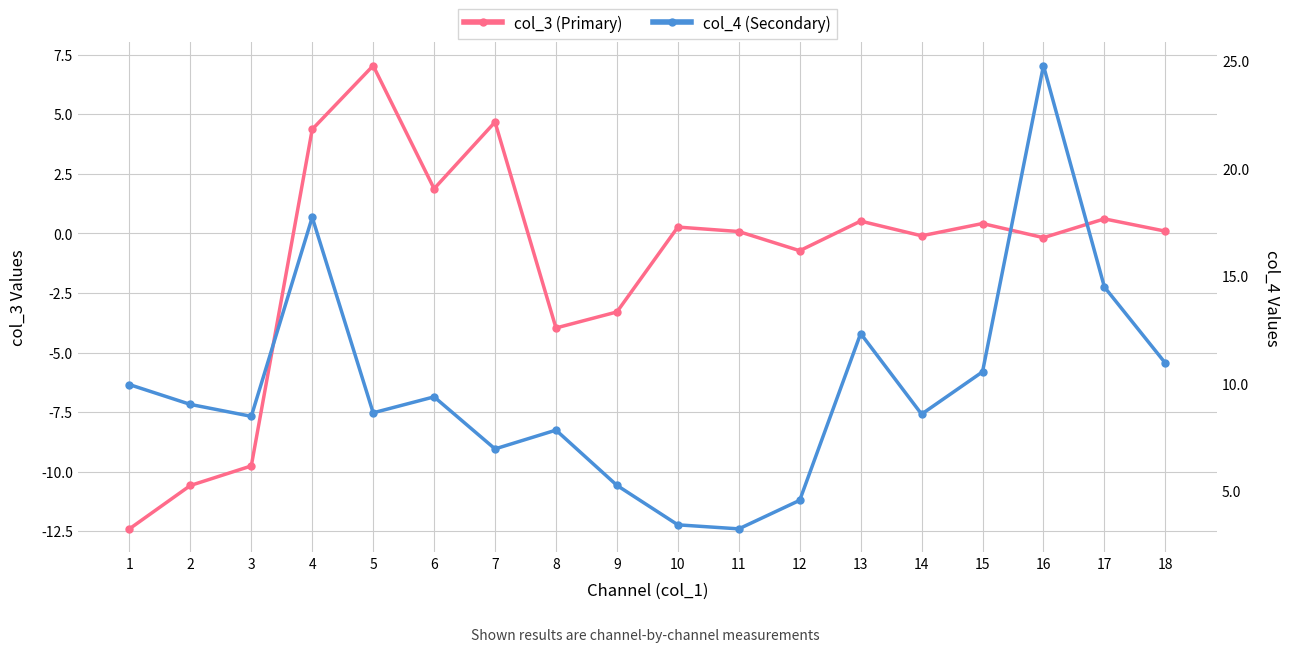

True or false: col_3 (Primary) and col_4 (Secondary) cross at least once.

False